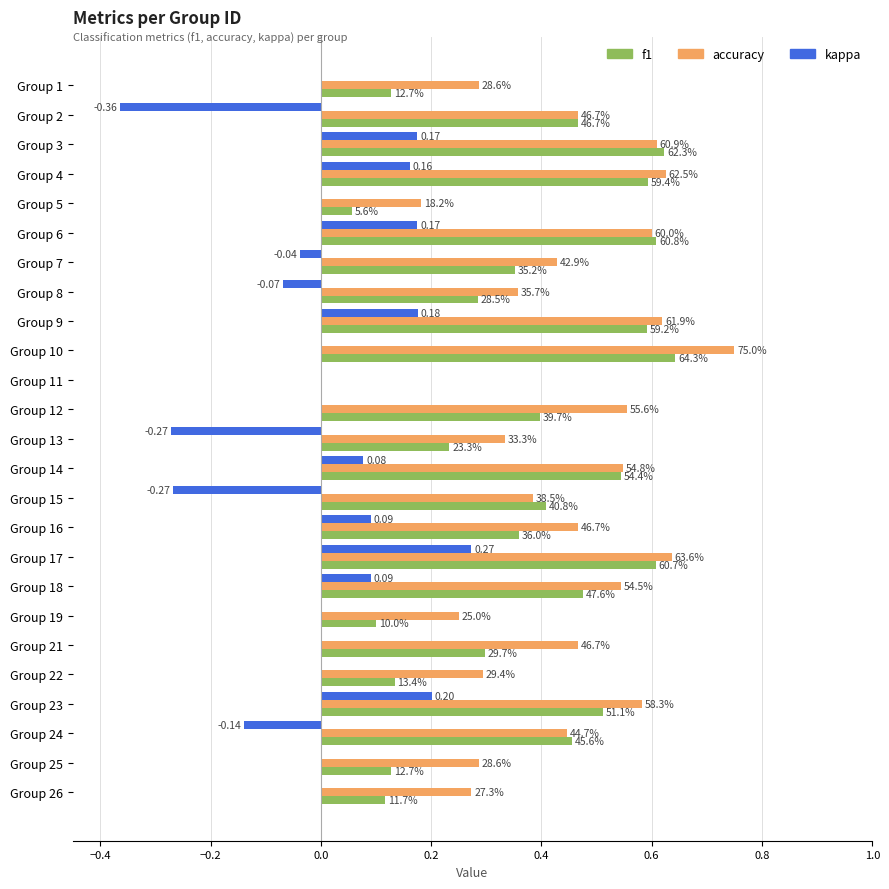

What is the highest value of the f1 series?

0.6